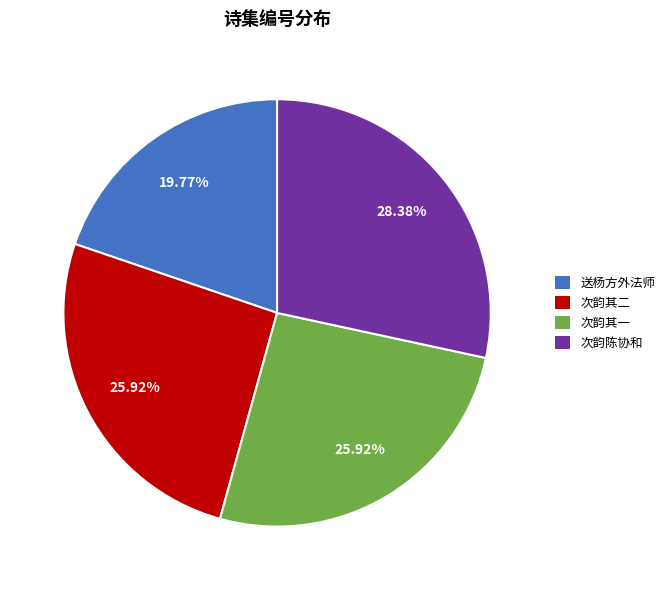

How many slices are in this pie chart?

4